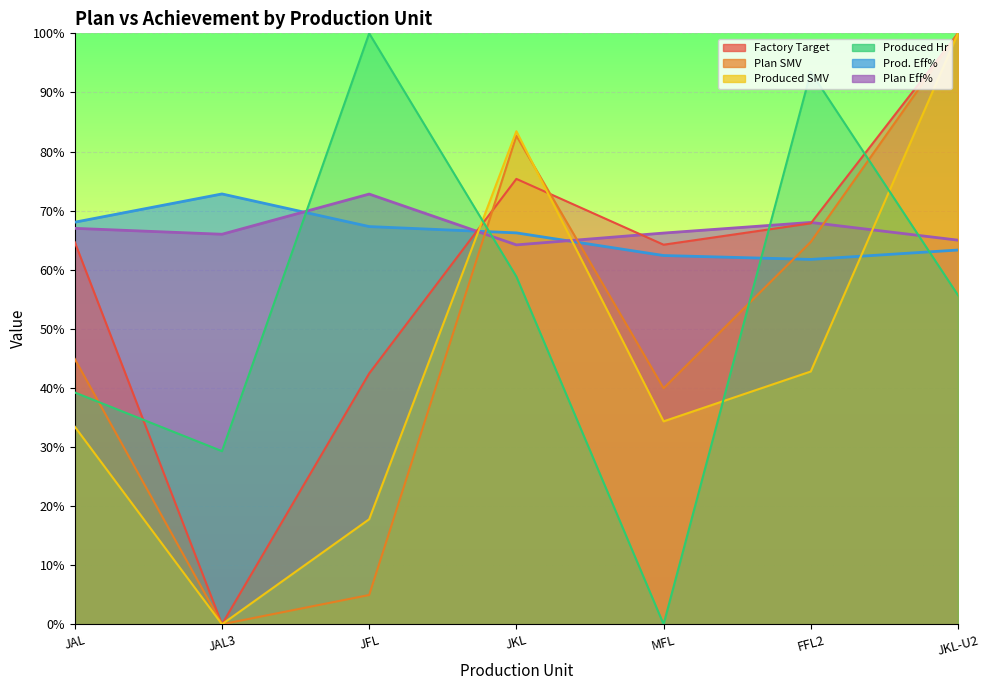

At which category is the sum across all series the highest?

JKL-U2